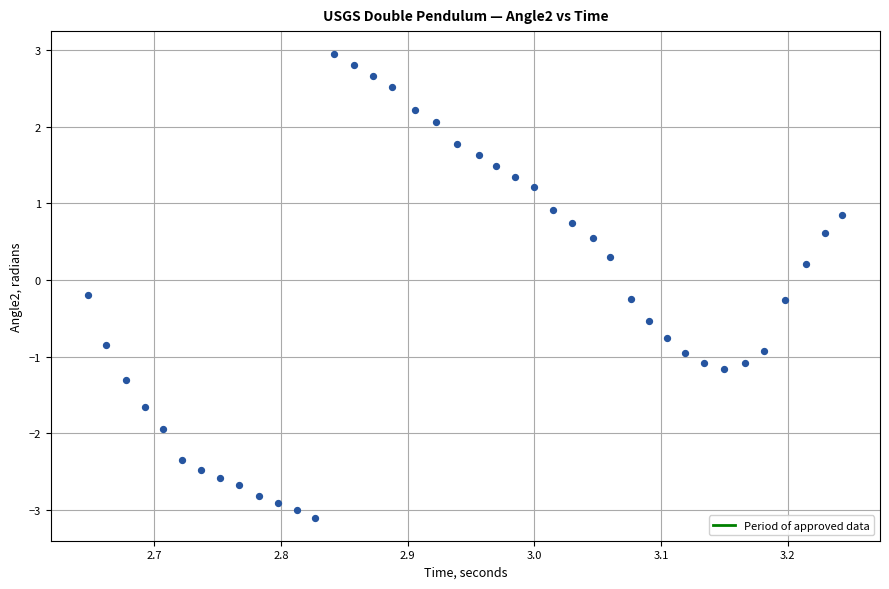

What is the range of X values (max minus min)?

0.6